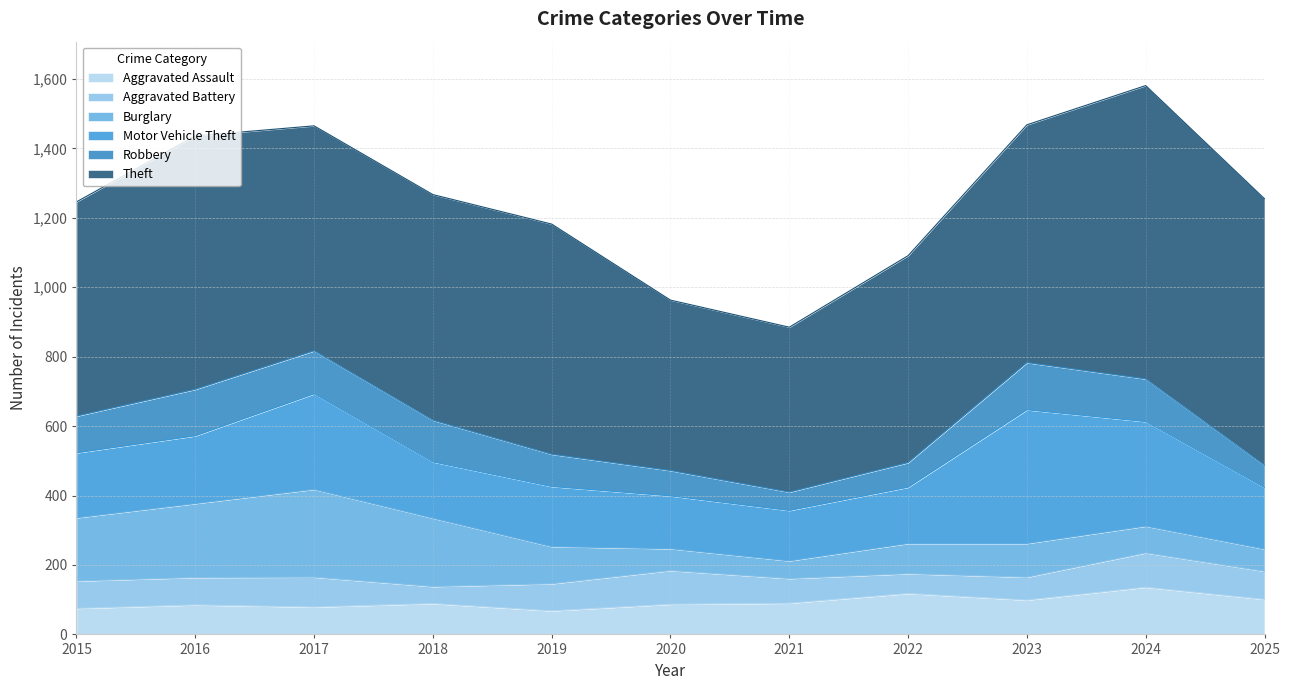

How many lines are shown in the chart?

6